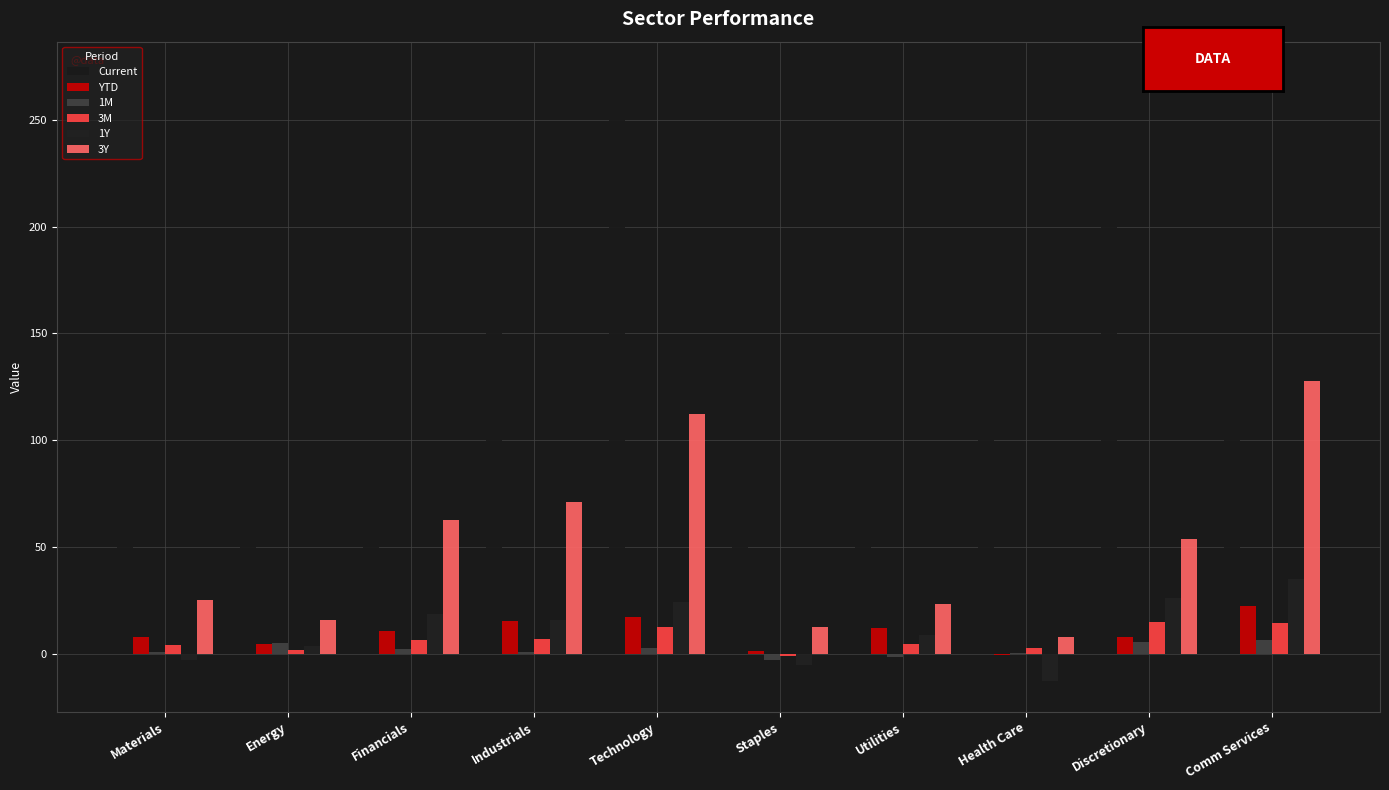

The 3M series shows 4.4 at Utilities. True or false?

True